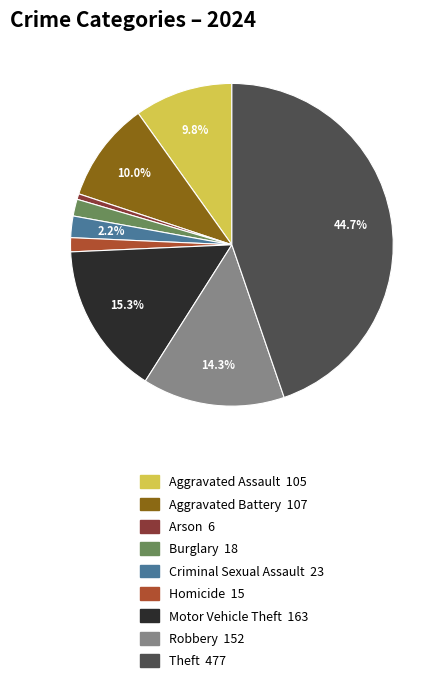

The Aggravated Battery slice represents 1% of the pie. True or false?

False